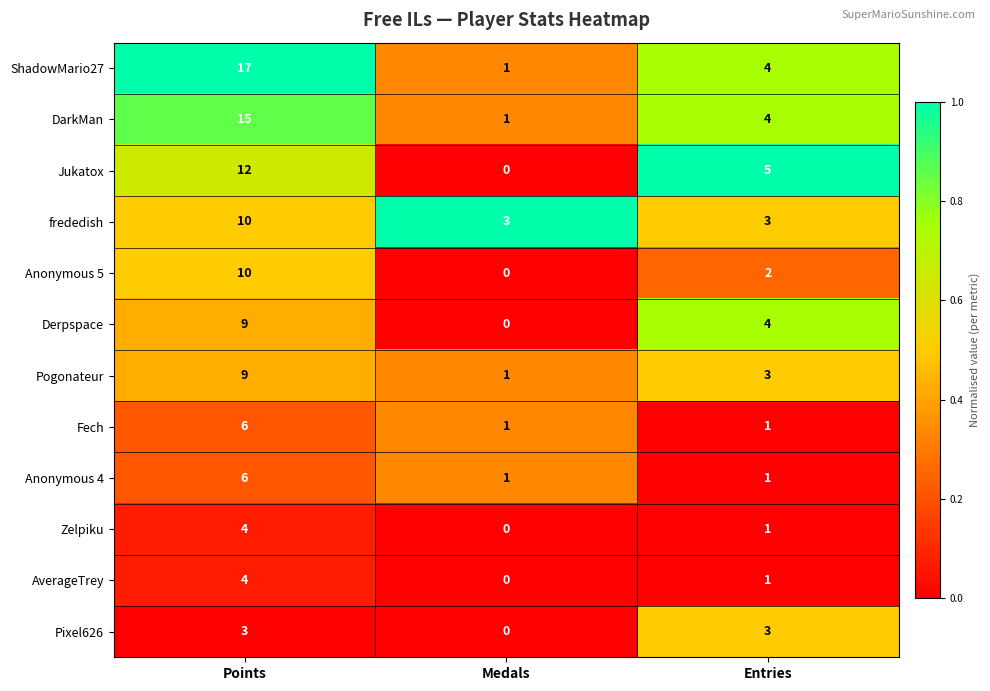

What is the difference between the highest and lowest values at Medals?

3